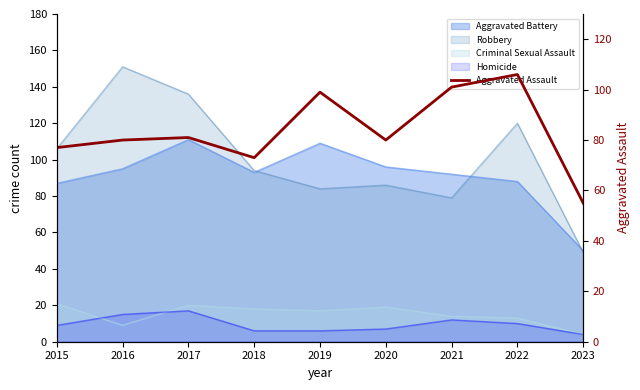

What is the change in value from 2016 to 2019?

+19